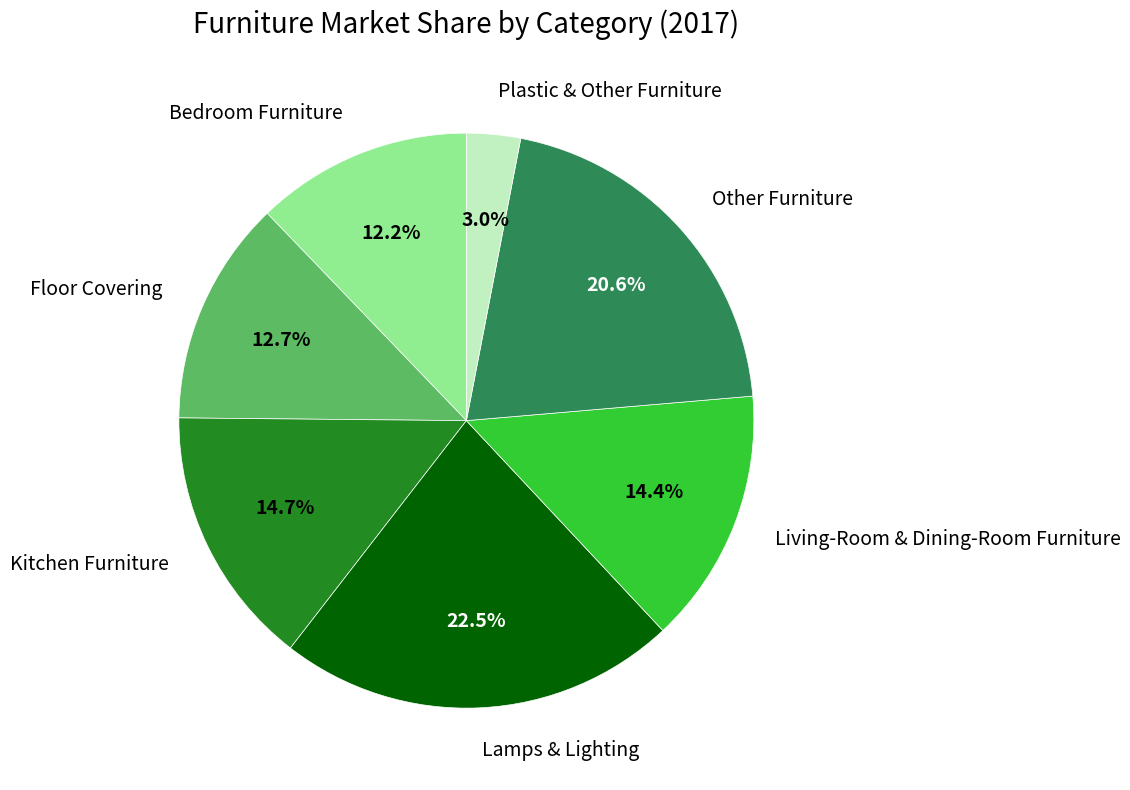

Is Living-Room & Dining-Room Furniture the majority of the pie?

No